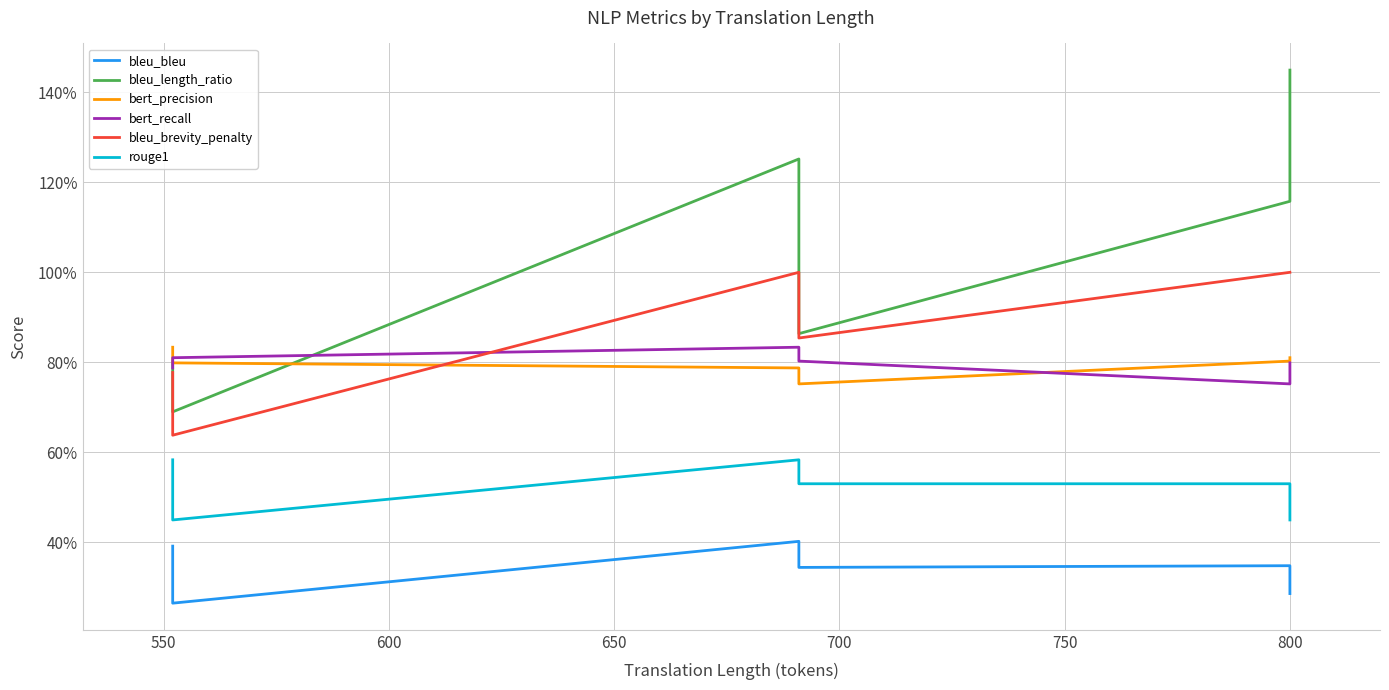

Reading left to right, list all the values displayed in this chart.

bleu_bleu: 0.4	0.3	0.4	0.3	0.3	0.3
bleu_length_ratio: 0.8	0.7	1.3	0.9	1.2	1.4
bert_precision: 0.8	0.8	0.8	0.8	0.8	0.8
bert_recall: 0.8	0.8	0.8	0.8	0.8	0.8
bleu_brevity_penalty: 0.8	0.6	1.0	0.9	1.0	1.0
rouge1: 0.6	0.4	0.6	0.5	0.5	0.4